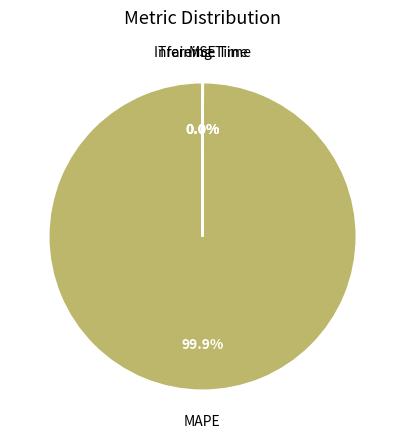

To the nearest percent, what is the average slice percentage?

25%